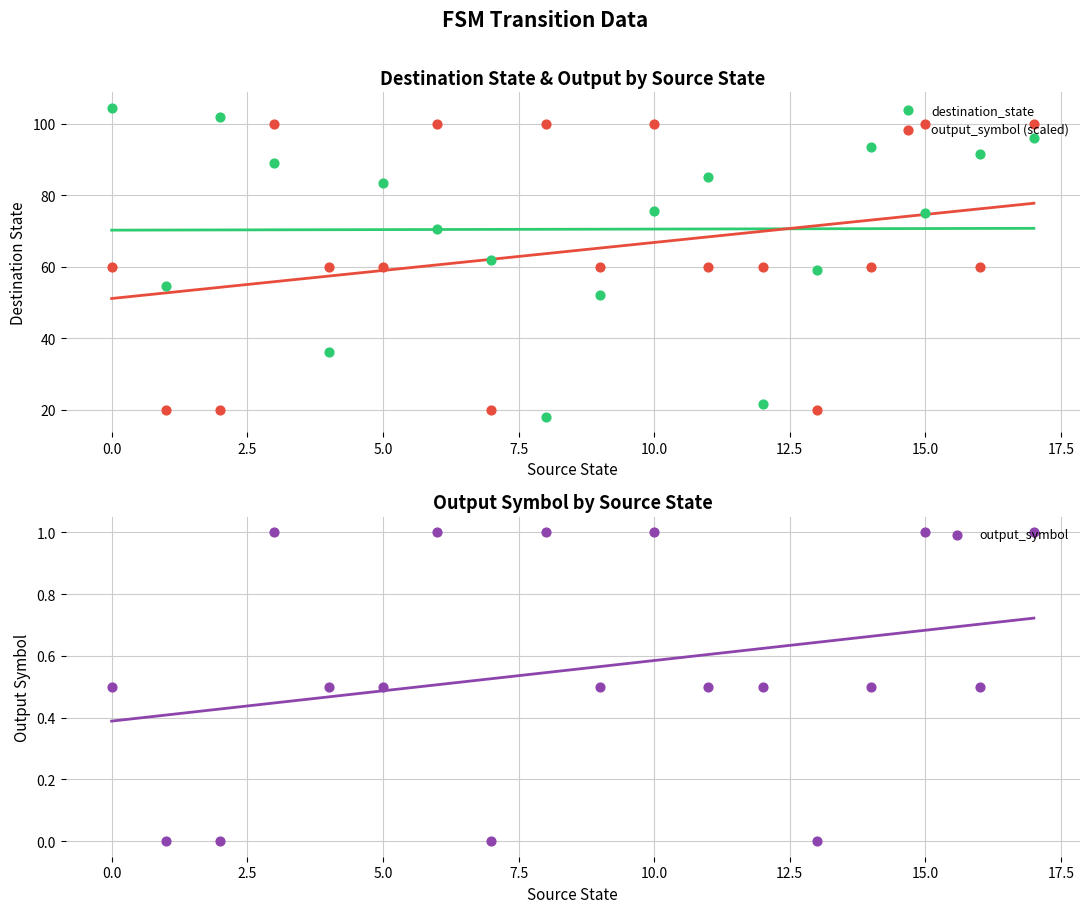

Which series has the widest spread of Y values?

destination_state